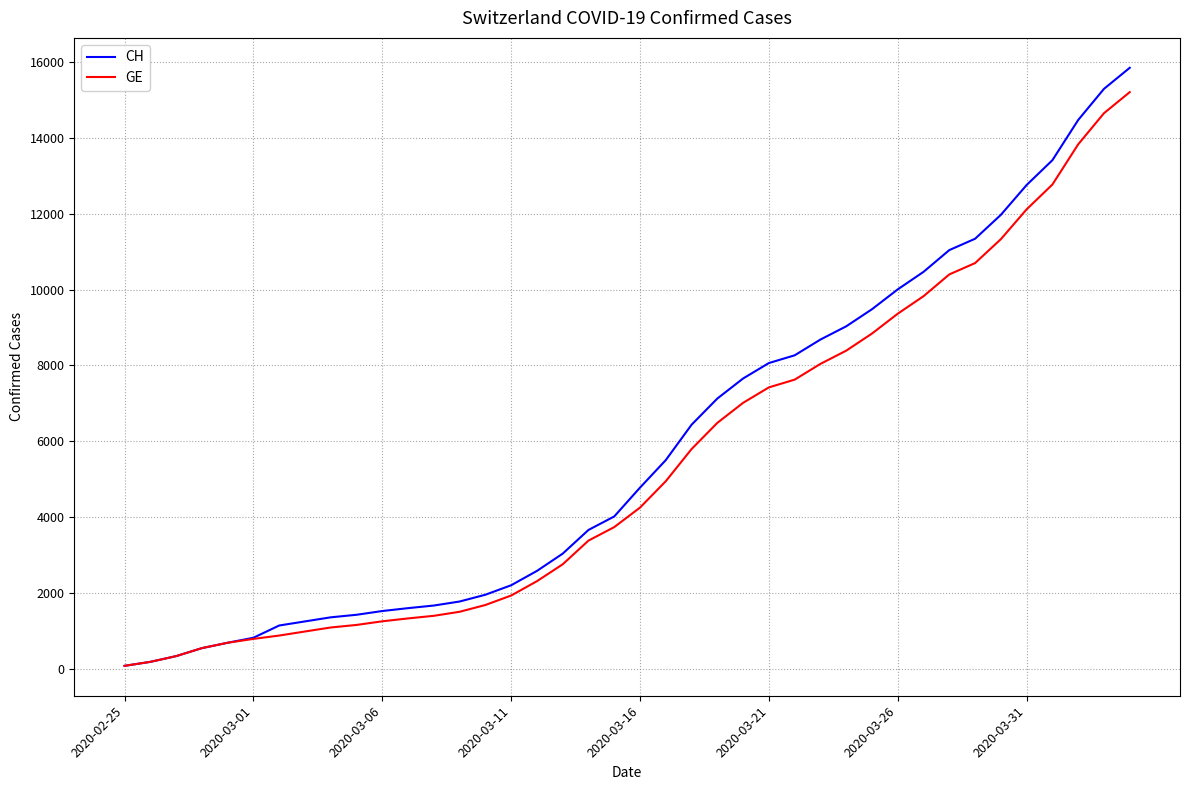

Rank the series by their average value, from lowest to highest.

GE, CH